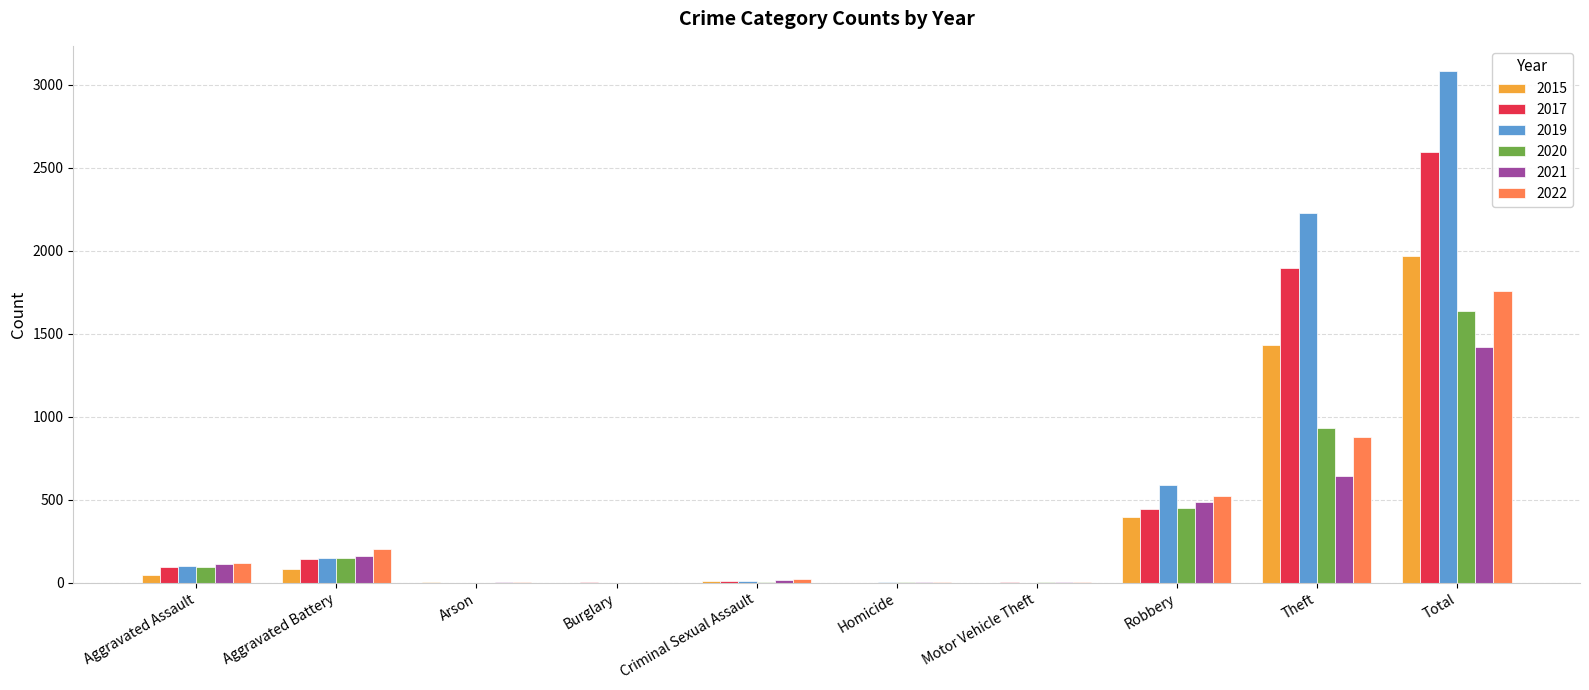

Count the number of categories in the chart.

10